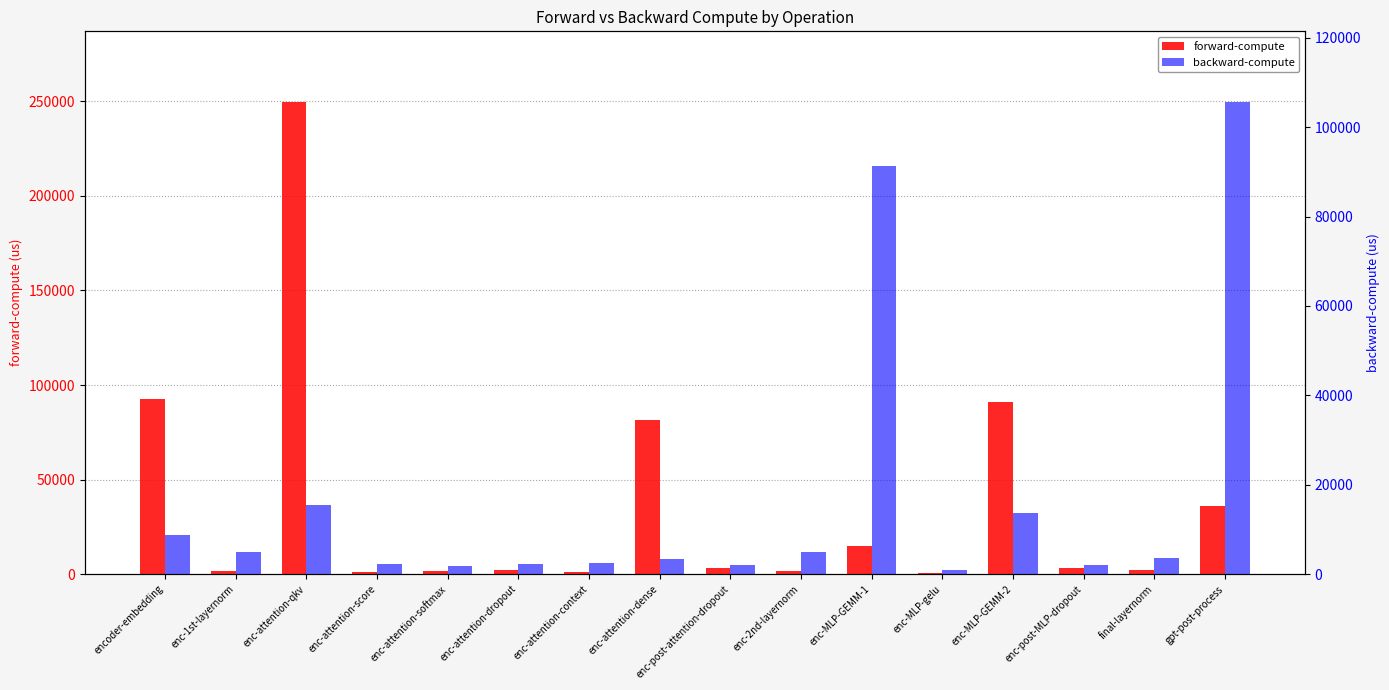

Reading right to left, list all the values displayed in this chart.

forward-compute: 36227.3	2425.6	3432.0	91180.6	473.7	14790.5	1427.4	3429.1	81585.9	1252.0	2389.5	1463.4	1379.6	249579.8	1418.0	92821.1
backward-compute: 105614.4	3594.6	1971.1	13681.1	886.9	91328.4	4955.5	1971.6	3481.8	2468.2	2174.9	1814.2	2345.3	15376.5	4887.4	8757.2